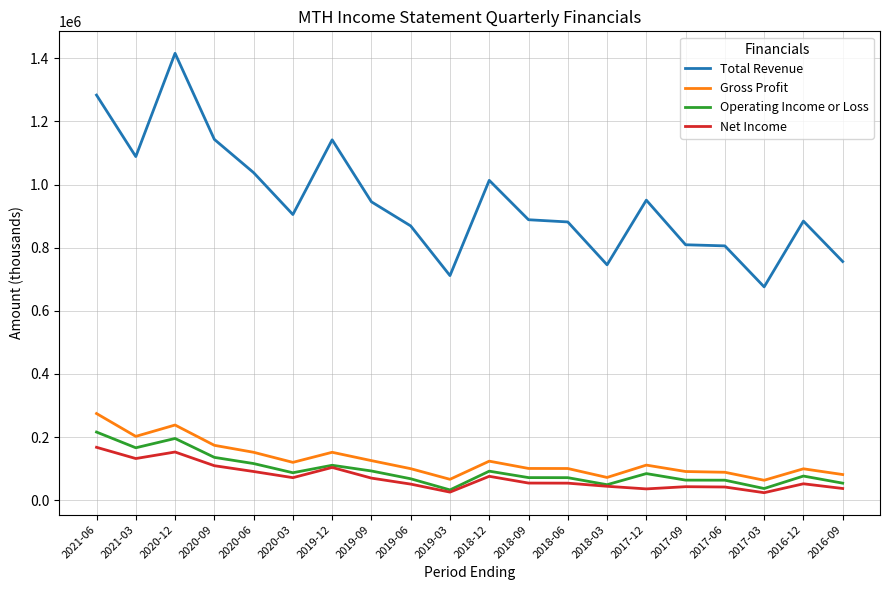

What is the difference between the Operating Income or Loss values at 2019-03 and 2018-09?

39000